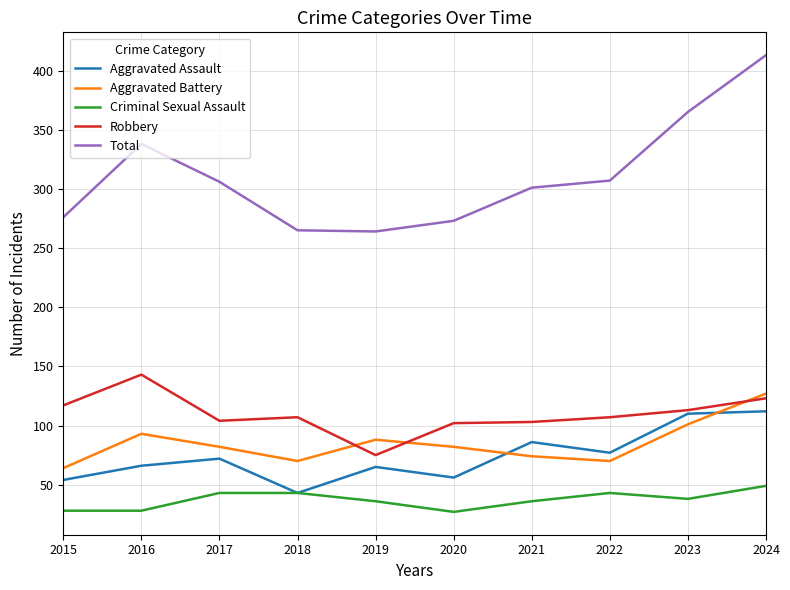

Which series has the largest total across all categories?

Total